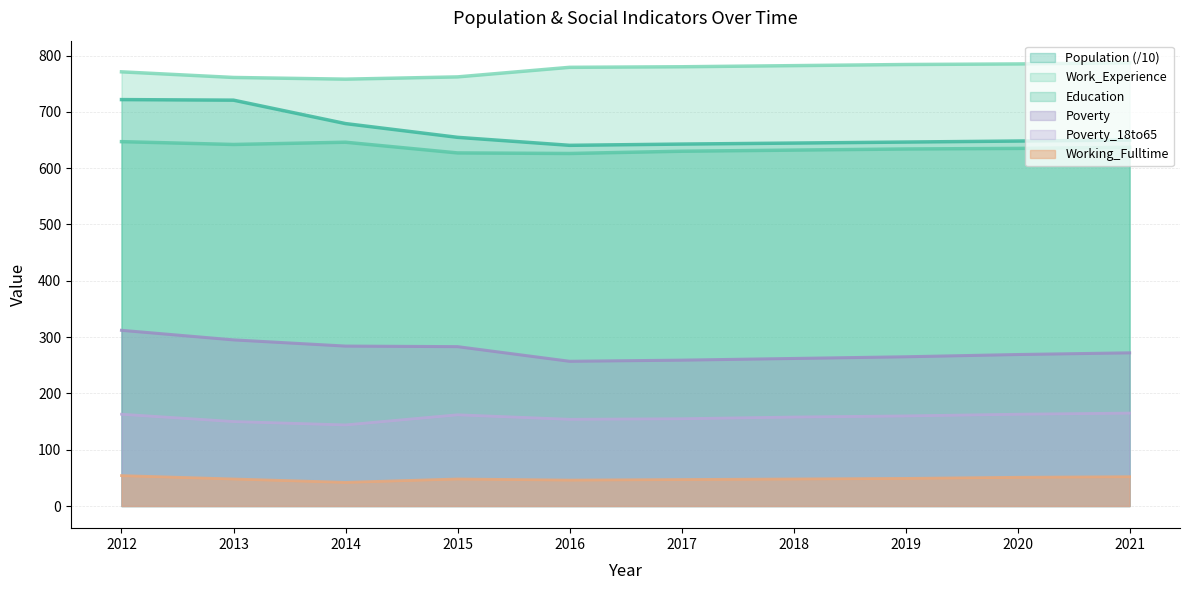

At 2015, list the series in order from smallest to largest.

Working_Fulltime, Poverty_18to65, Poverty, Education, Population (/10), Work_Experience